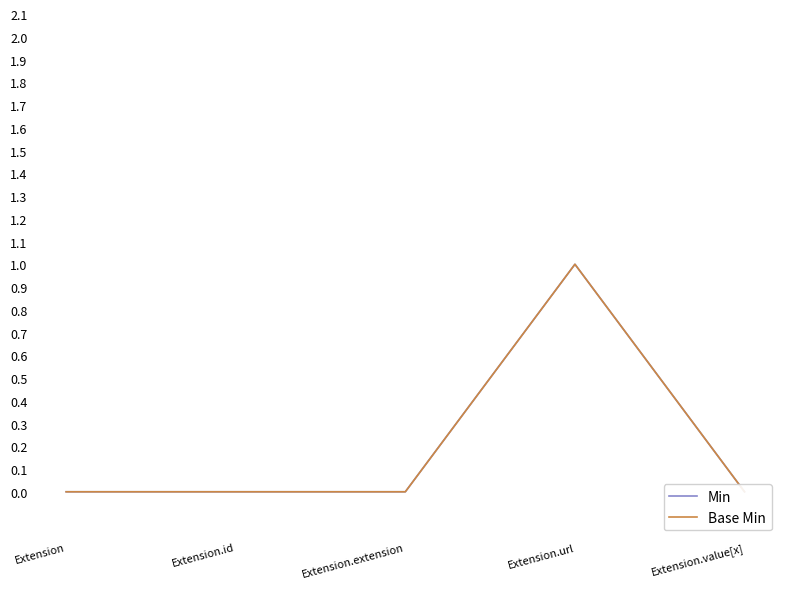

How many Base Min values are between 0 and 1?

5